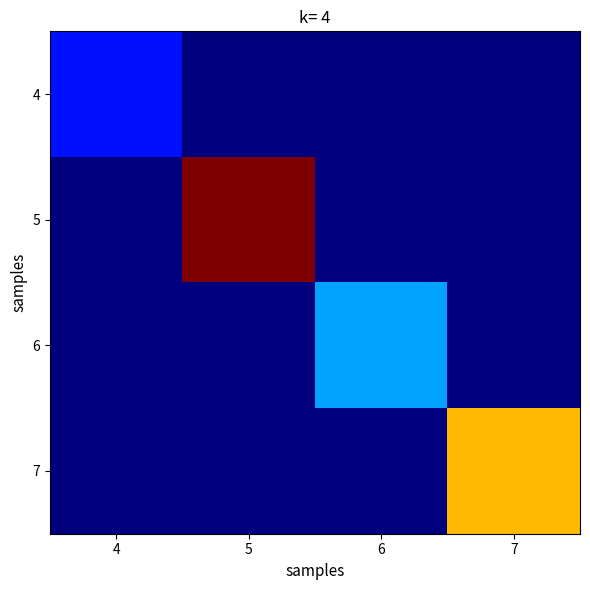

Reading left to right, extract all data points from this chart.

4: 4=1	5=0	6=0	7=0
5: 4=0	5=7	6=0	7=0
6: 4=0	5=0	6=2	7=0
7: 4=0	5=0	6=0	7=5